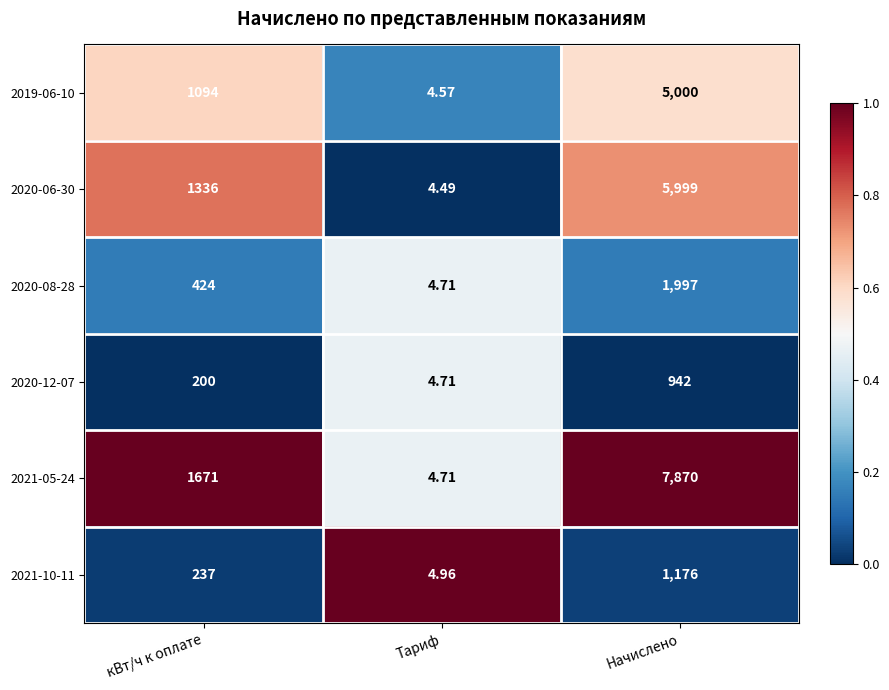

What is the greatest value displayed?

7870.0